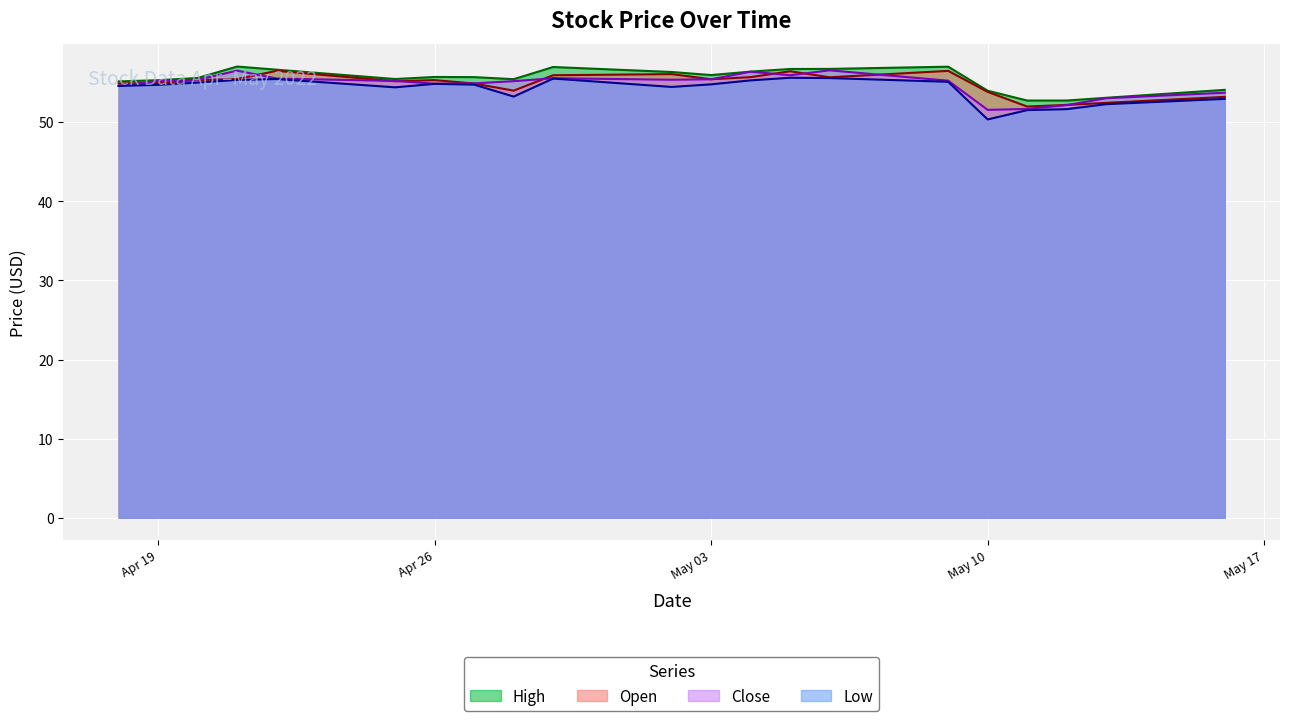

What is the total value across all series at 2022-04-22?

224.2